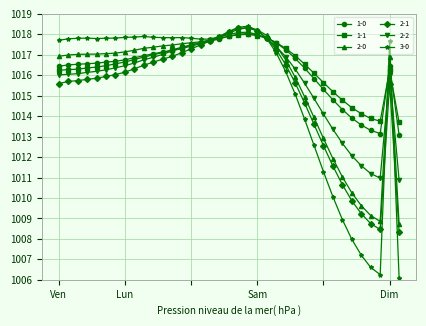

How many distinct data groups are displayed?

6